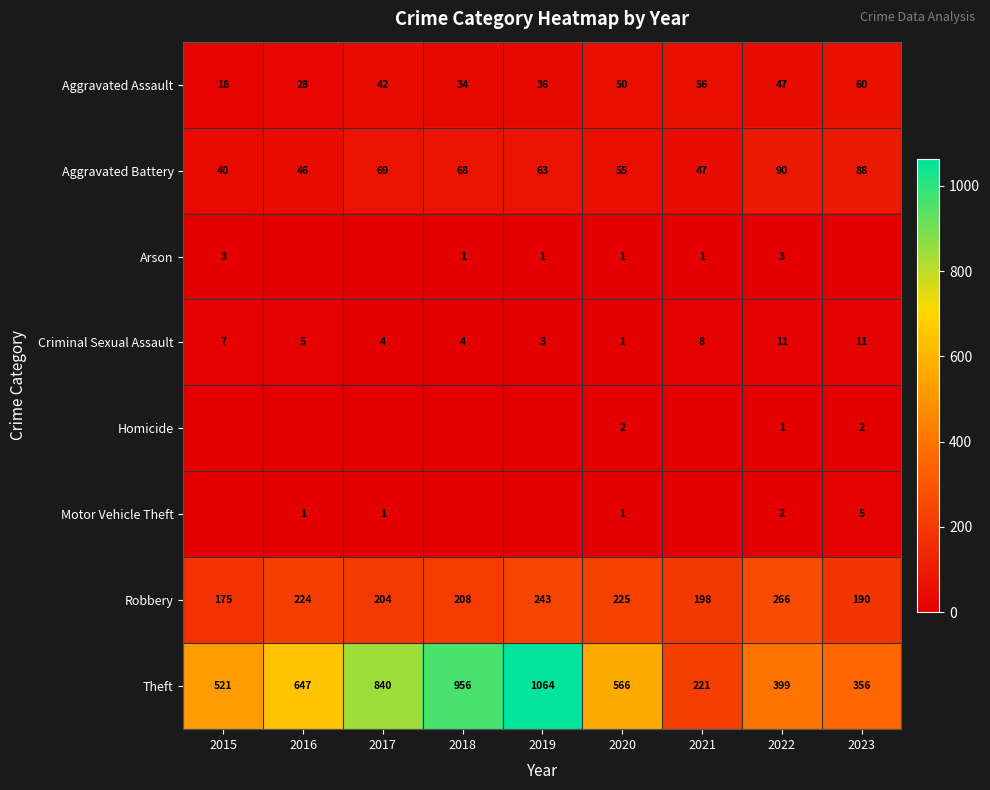

True or false: Theft has a value of 512 at 2017.

False